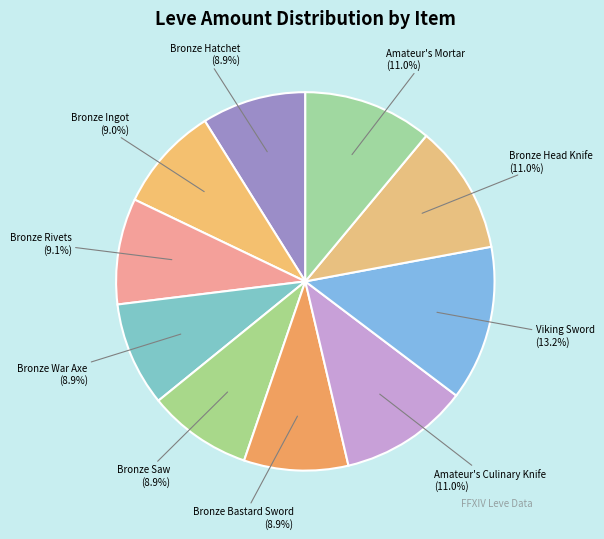

Count the number of slices in the pie.

10